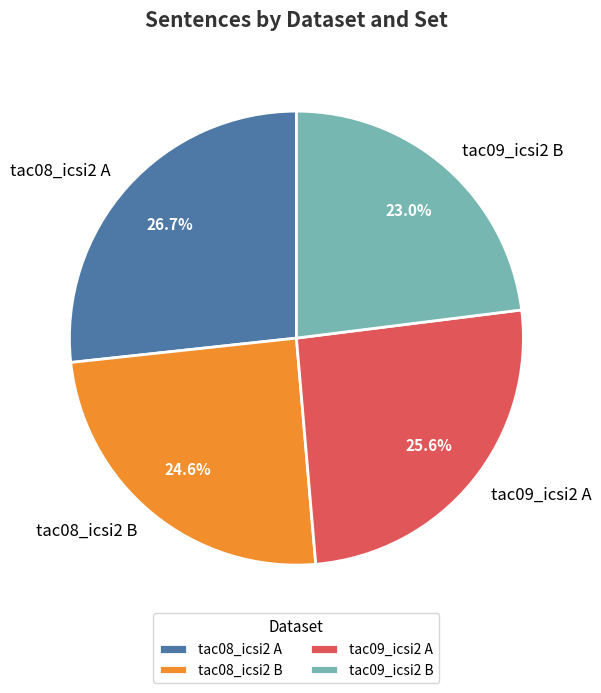

What percentage do tac08_icsi2 A and tac08_icsi2 B together represent?

51.4%